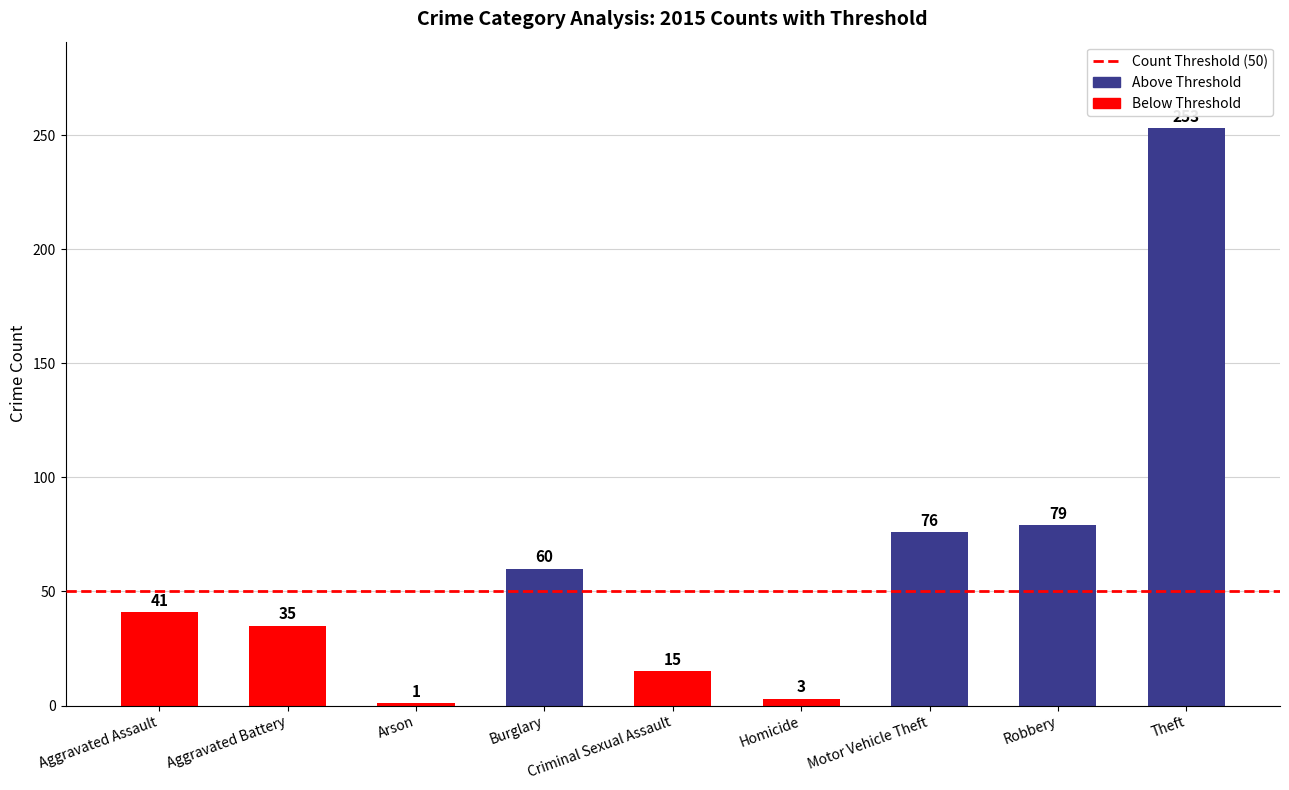

What value does the data have at Aggravated Battery, to the nearest 10?

40